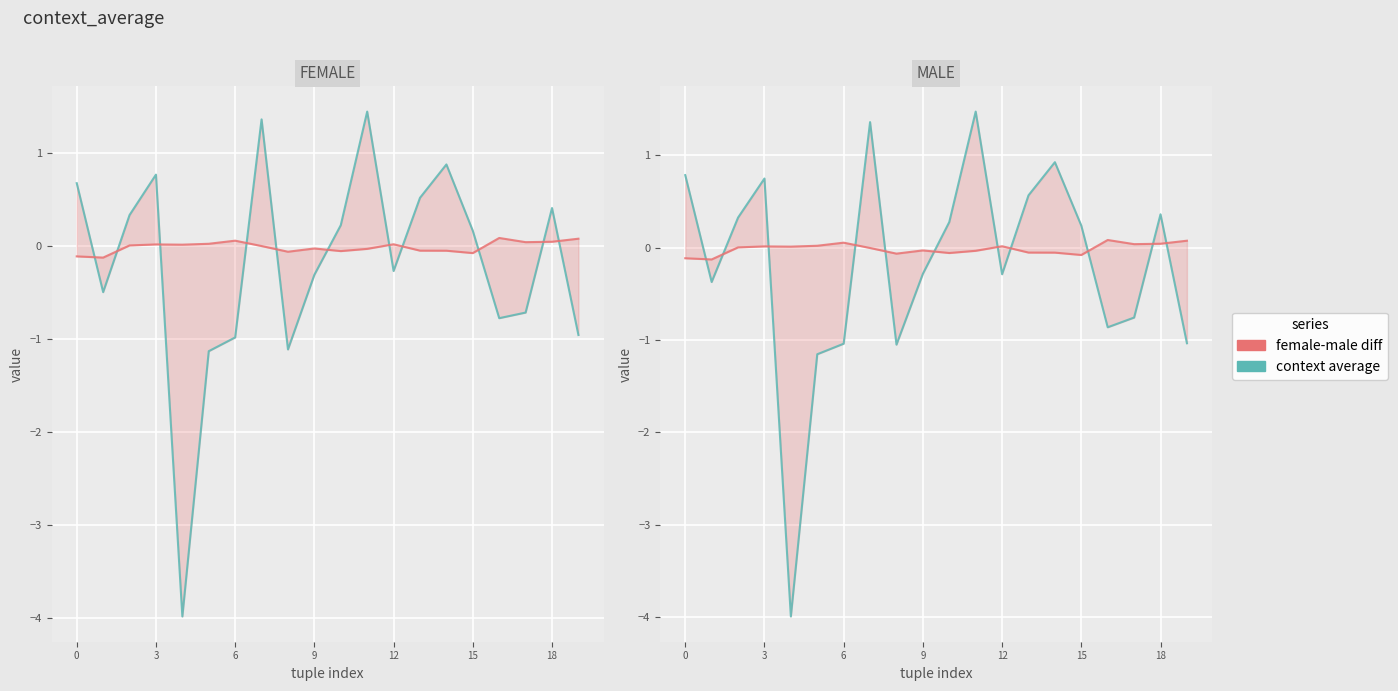

What is the difference between the maximum and minimum values in the average_female-male series?

0.2